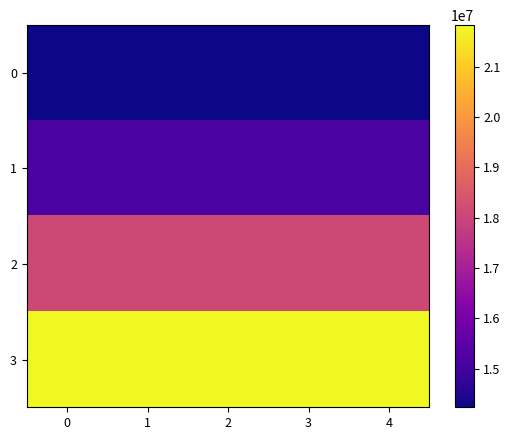

How many categories are shown in the chart?

5